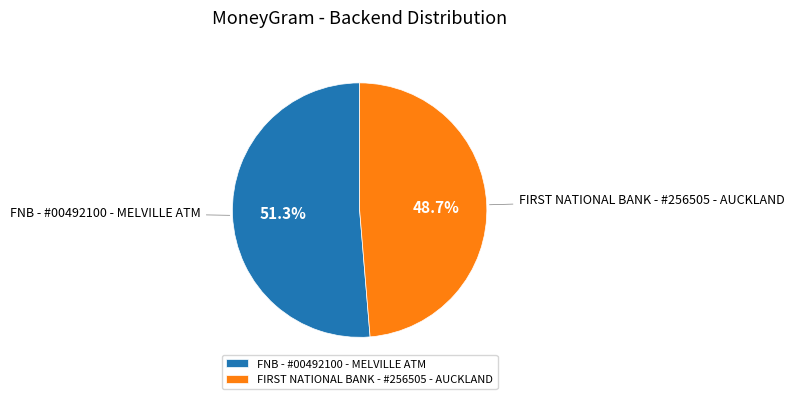

True or false: FNB - #00492100 - MELVILLE ATM accounts for 58% of the total.

False